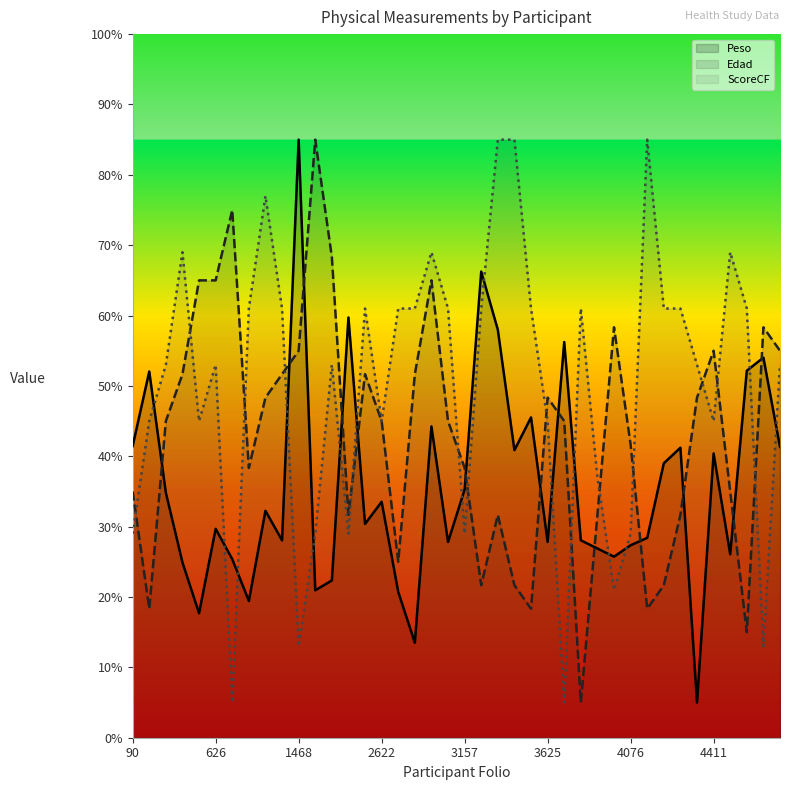

What is the total value across all series at 3736?

94.1